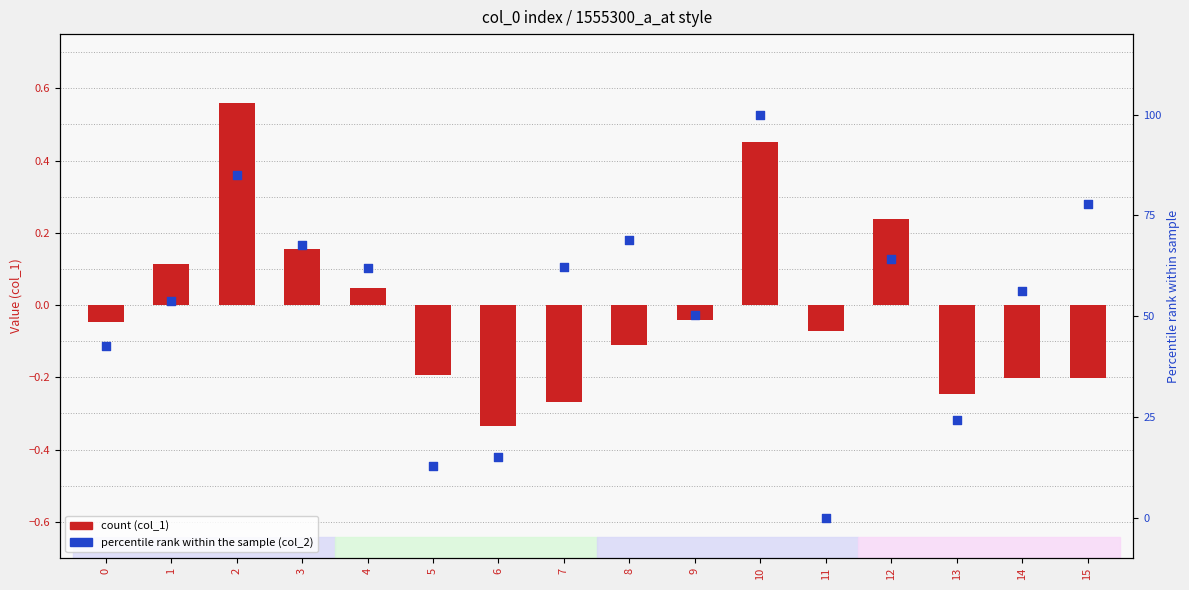

Which series has the largest Y range (max minus min)?

col_2 (percentile rank)